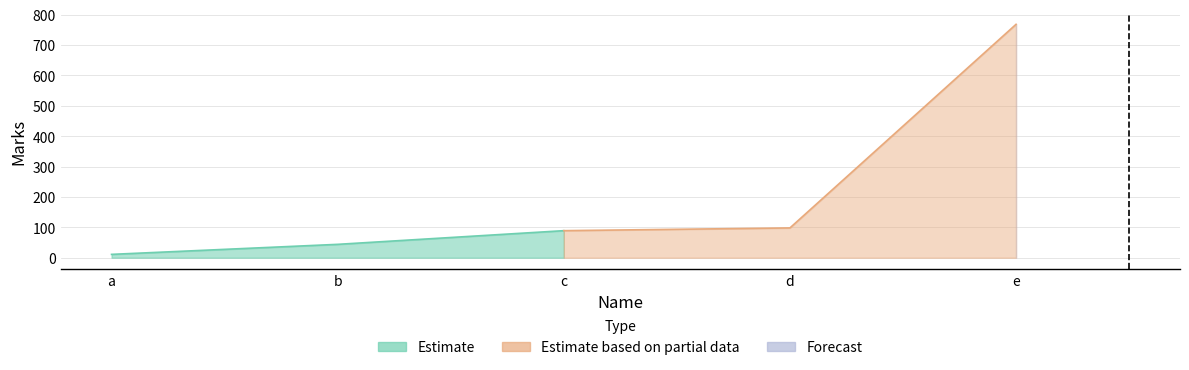

What is the value of the 3rd point from the left?

89